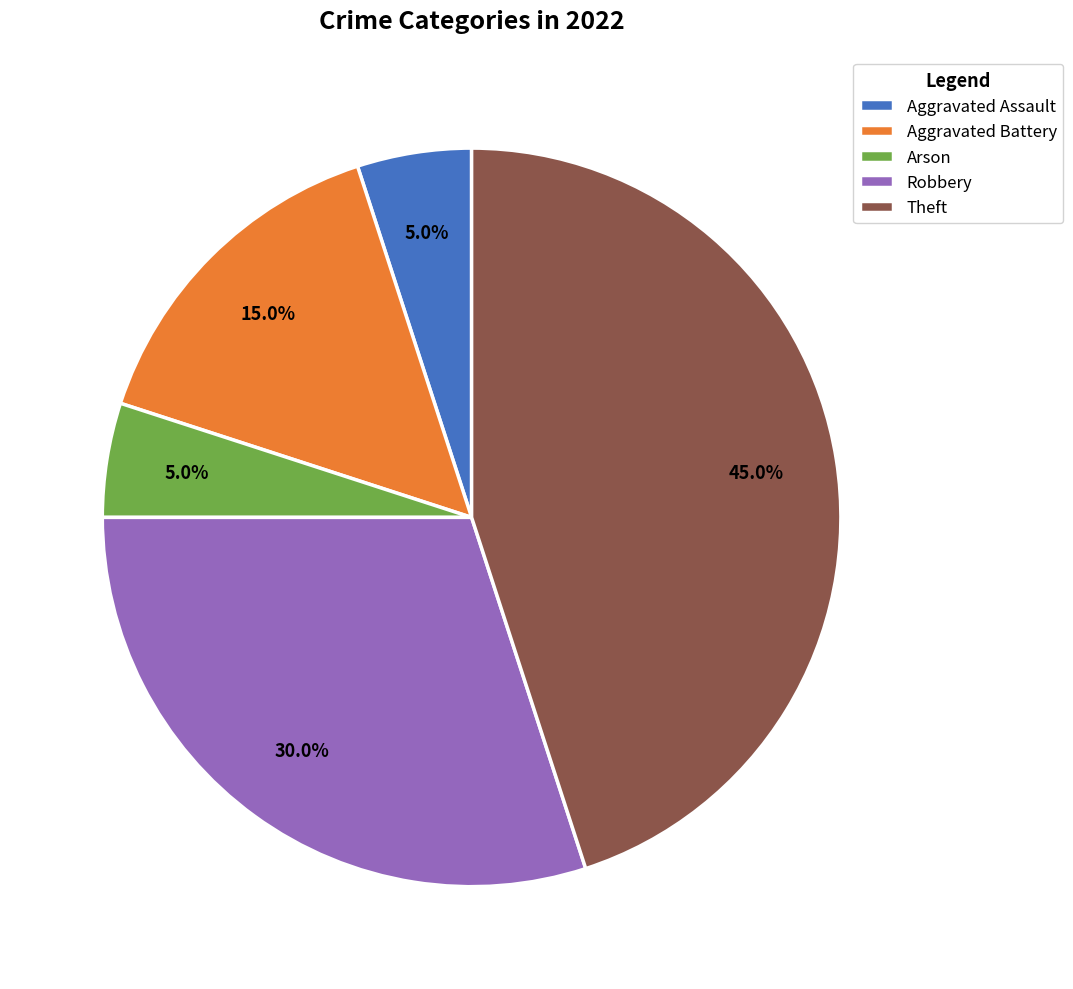

To the nearest percent, what is the difference between the largest and smallest slice percentages?

40%